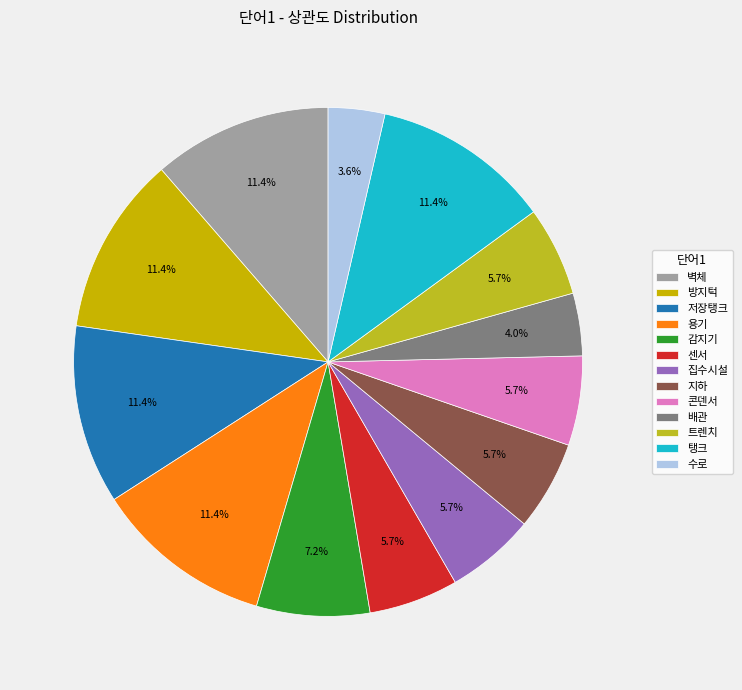

How many slices are in this pie chart?

13